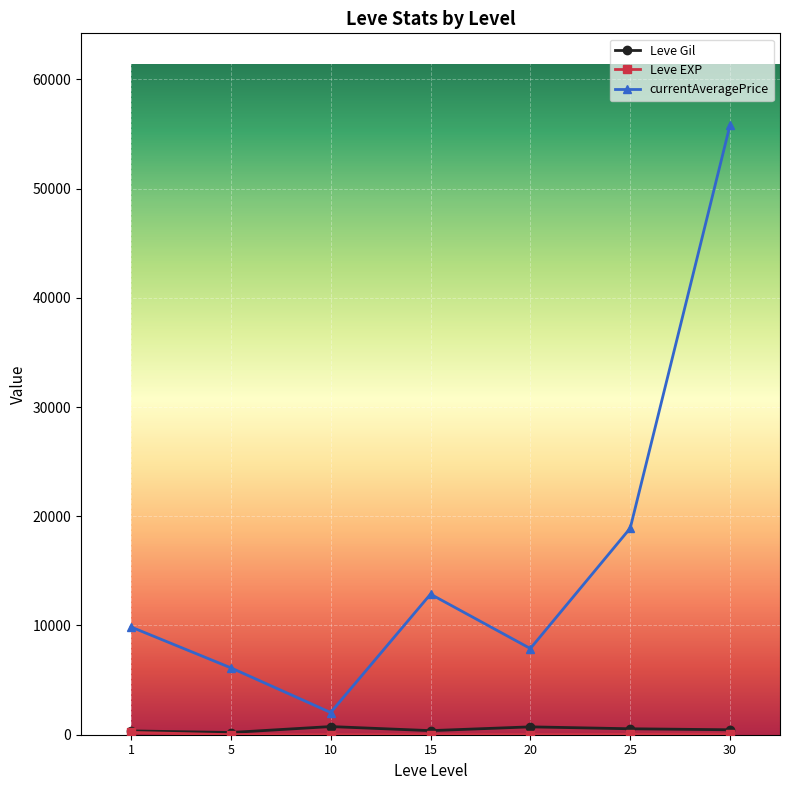

What is the value of the currentAveragePrice point at the 2nd from the left?

6124.3